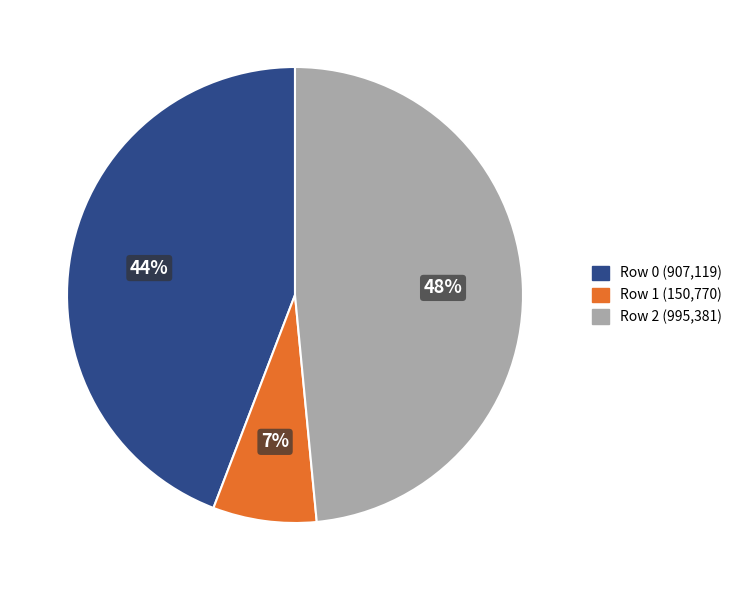

To the nearest percent, what is the average slice percentage?

33%